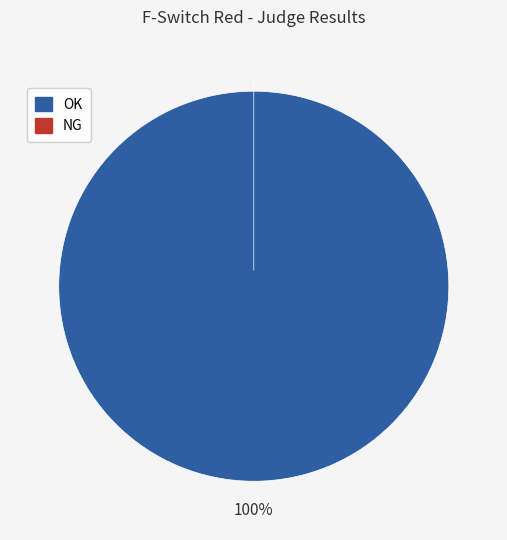

To the nearest percent, what is the average slice percentage?

50%